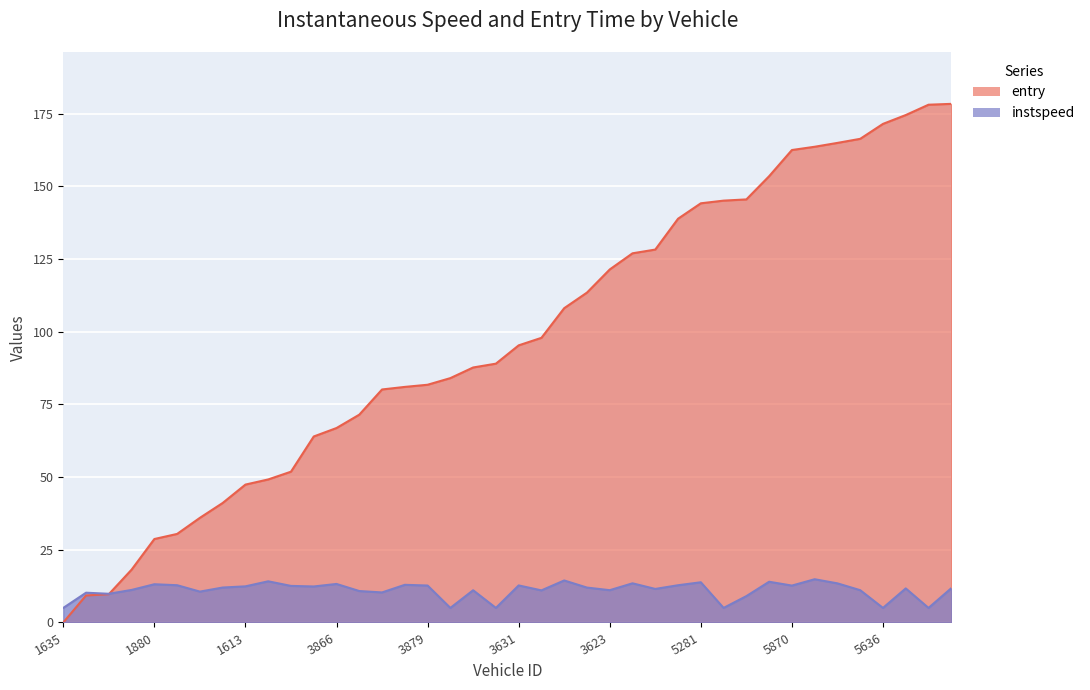

Rank the series at 3631 from highest to lowest value.

entry, instspeed